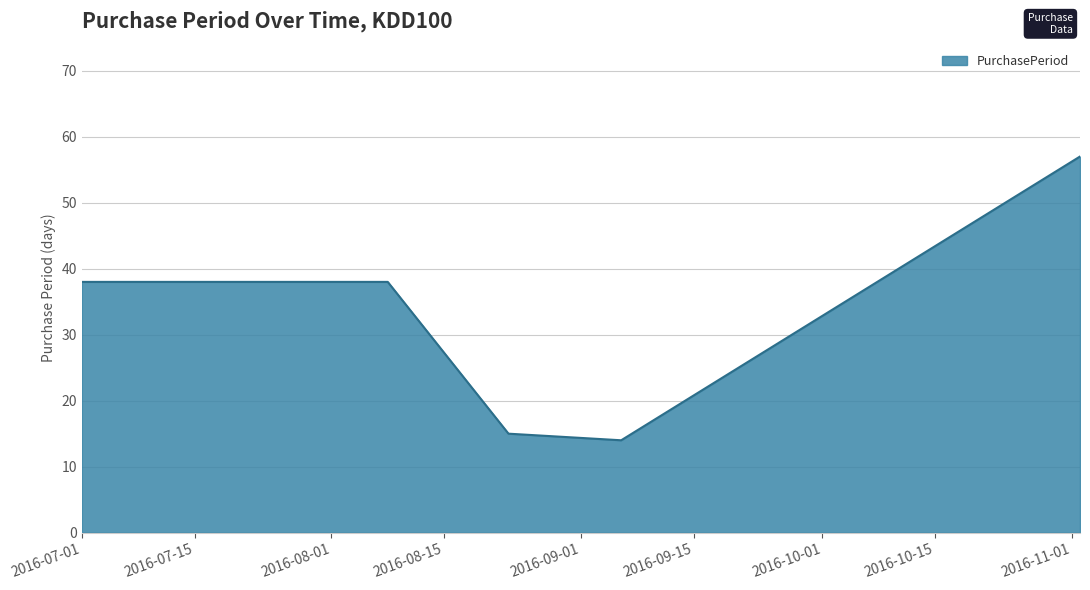

What is the difference between the second highest and second lowest values?

23